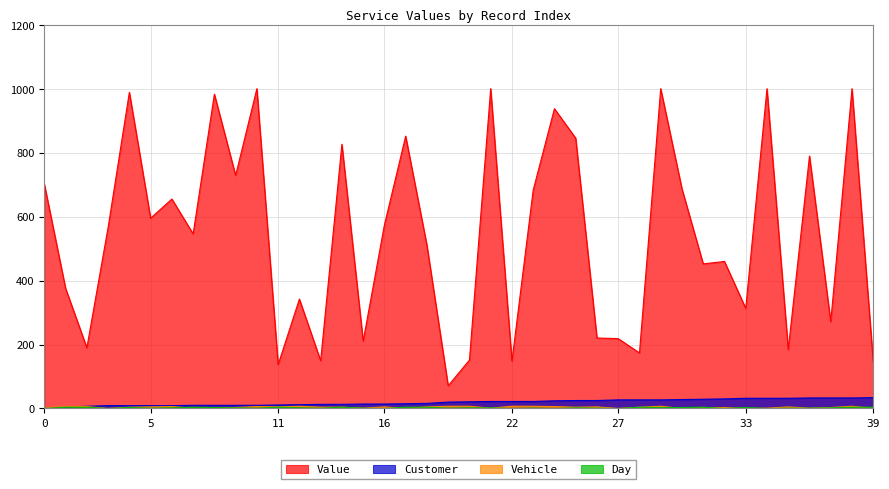

True or false: Customer and Value intersect in this chart.

False